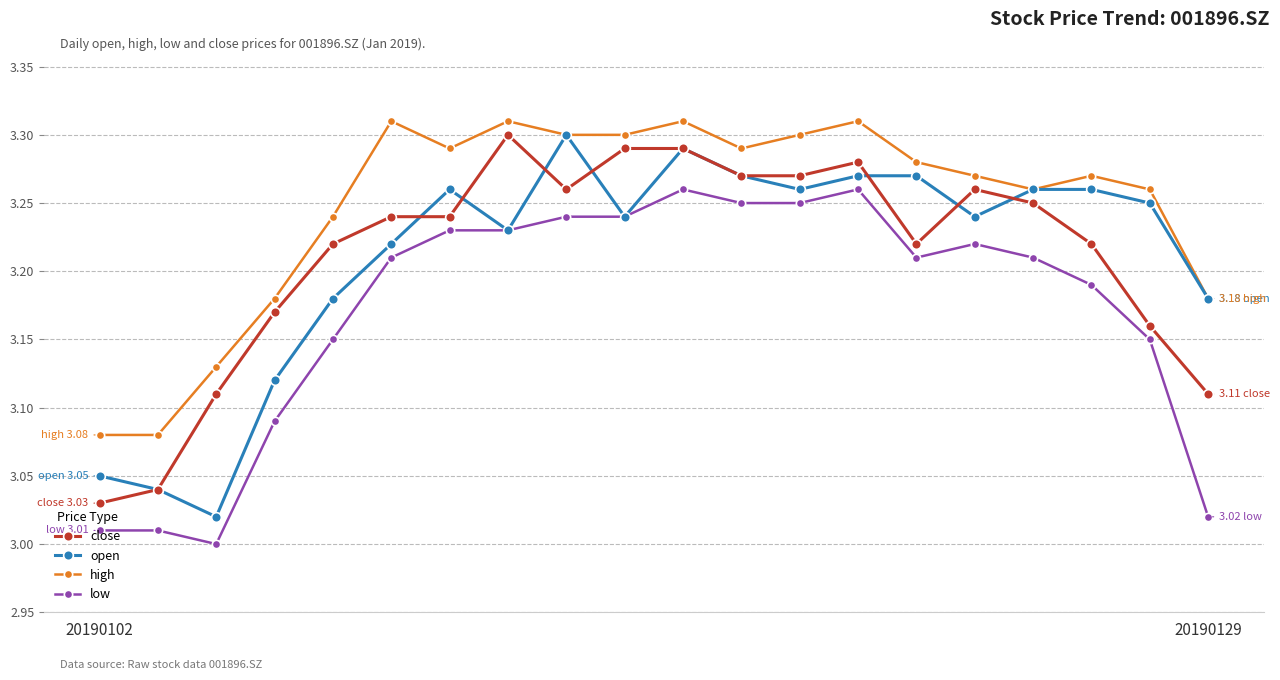

What are all the series names shown in the legend?

close, open, high, low